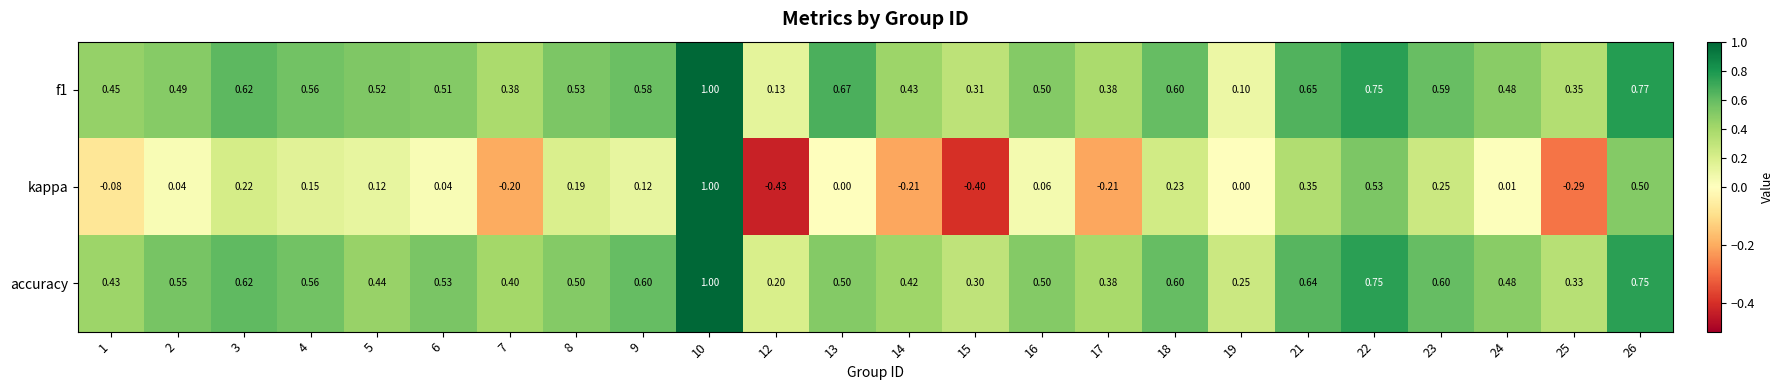

Is the value of f1 at 6 greater than the value of kappa at 3?

Yes